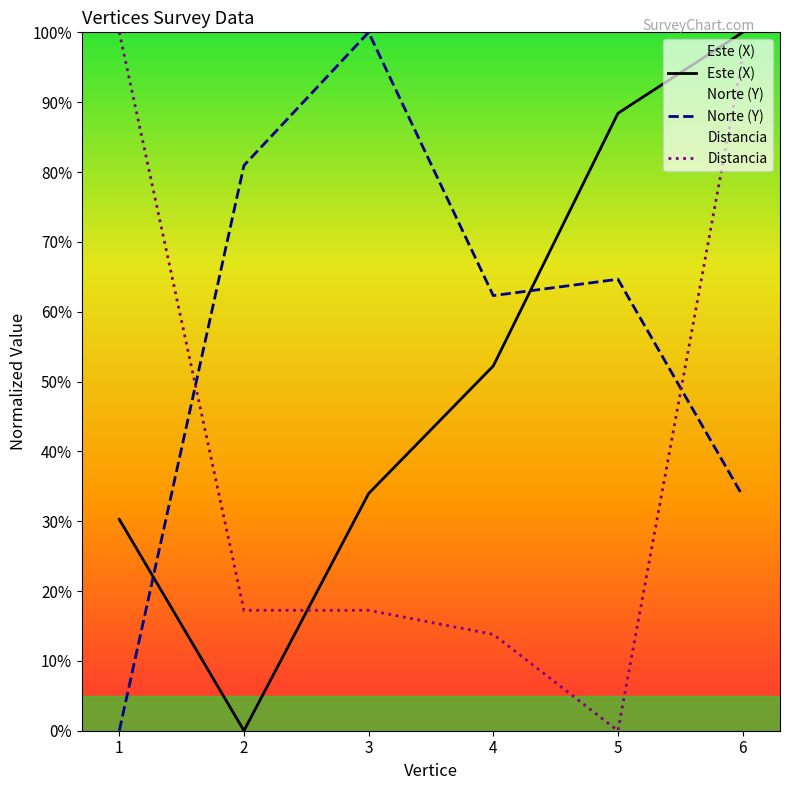

What are all the series names shown in the legend?

Este (X), Norte (Y), Distancia